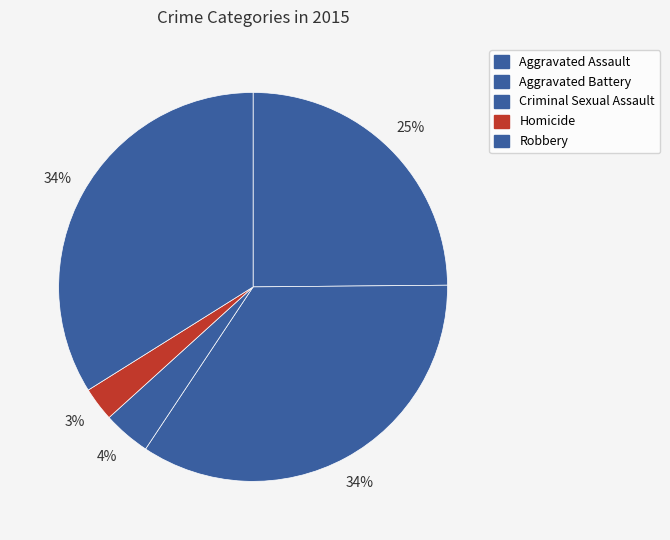

How many slices are in this pie chart?

5